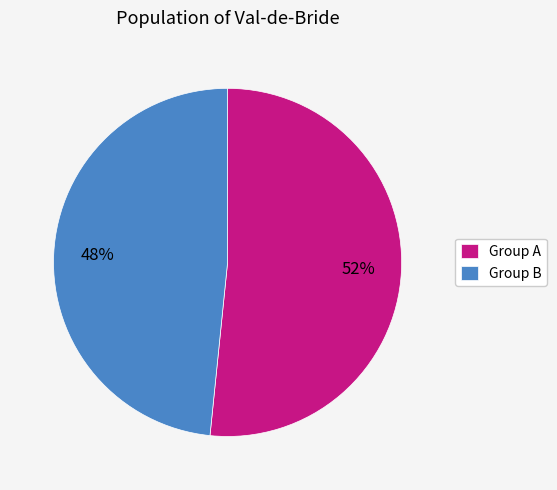

Between Group A and Group B, which is larger?

Group A